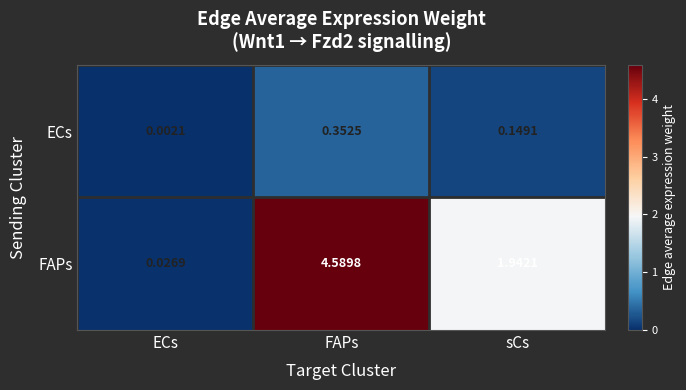

Between ECs and sCs, which series saw the biggest shift?

FAPs